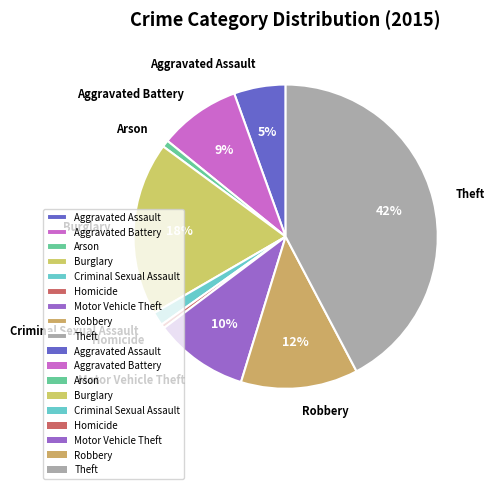

Is there any slice that represents more than half of the pie?

No